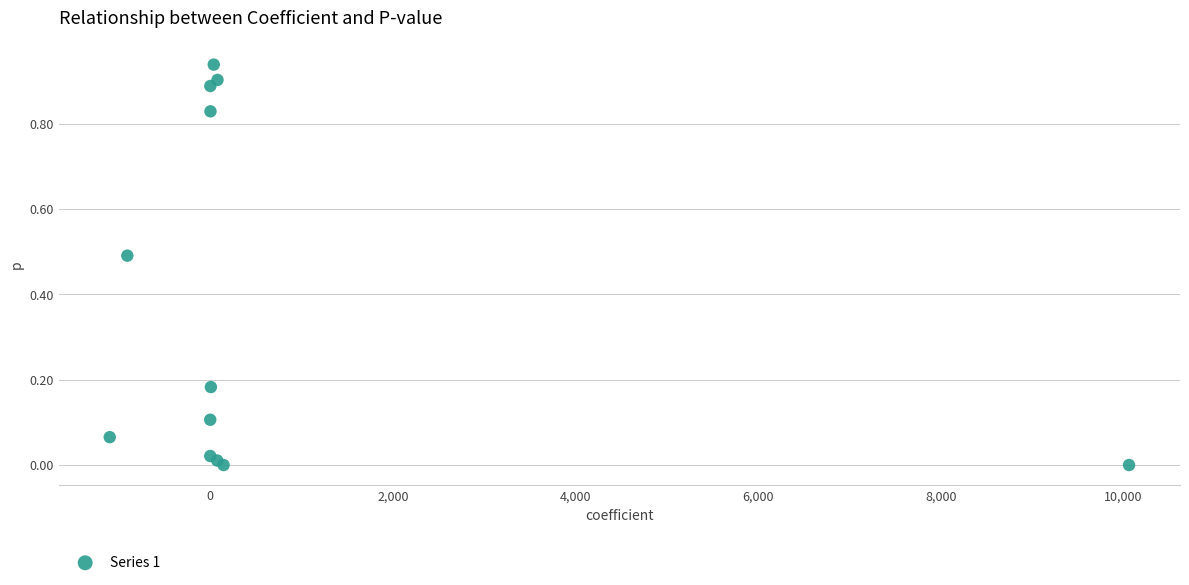

What is the average Y value?

0.4